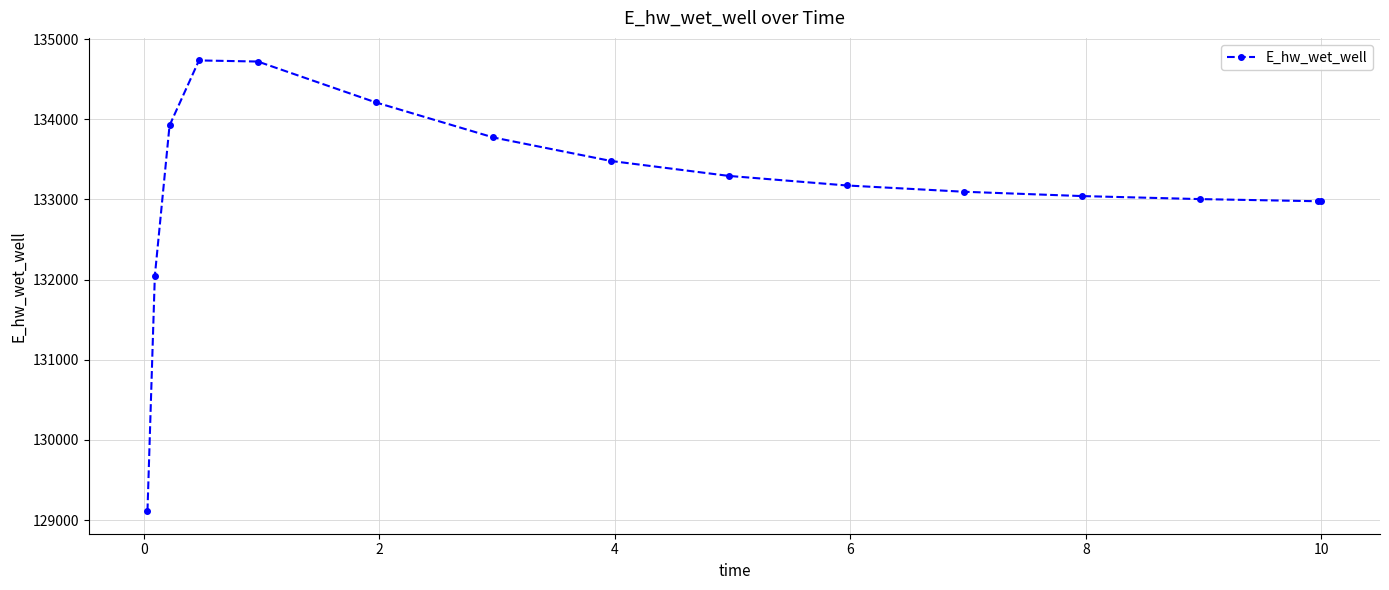

What is the value of the 8th point from the left?

133479.9